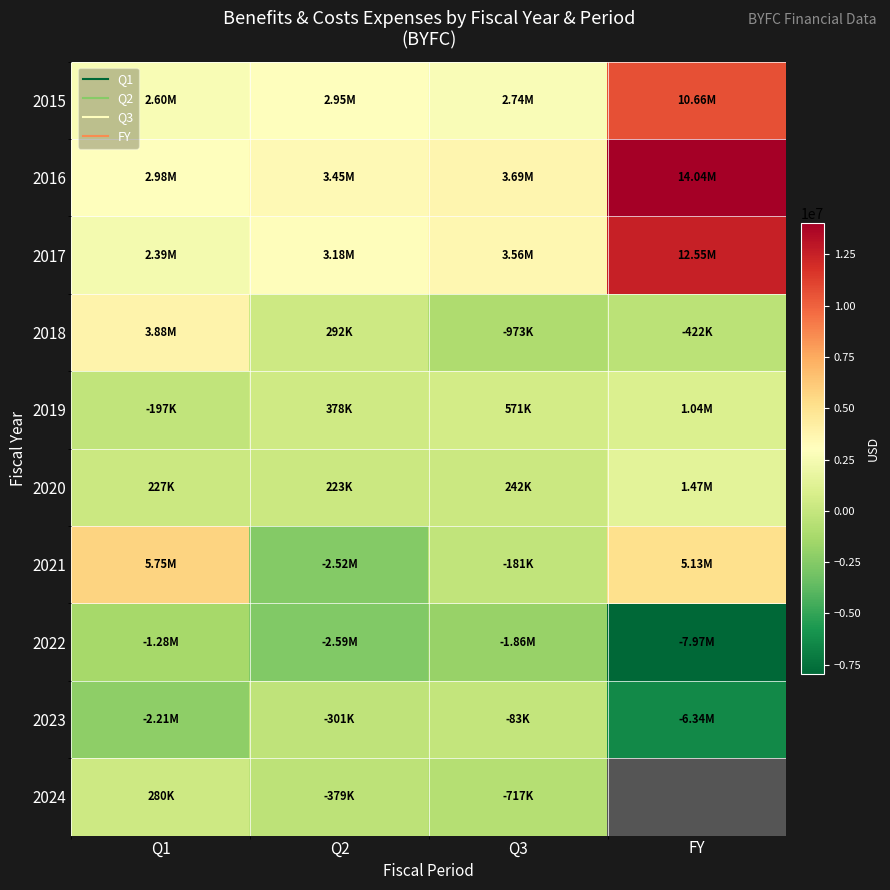

How many values in 2021 are below zero?

2